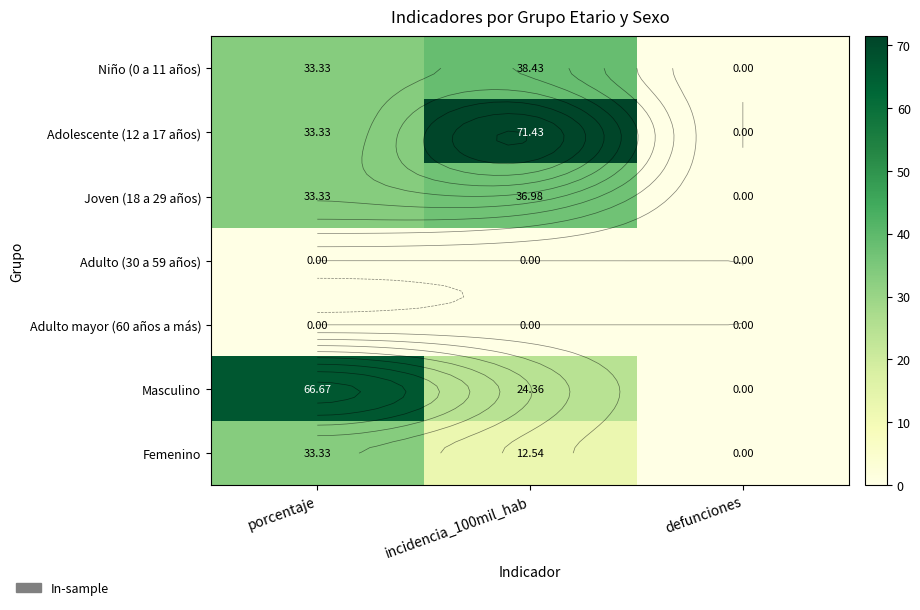

What is the difference between the highest and lowest values at porcentaje?

66.7